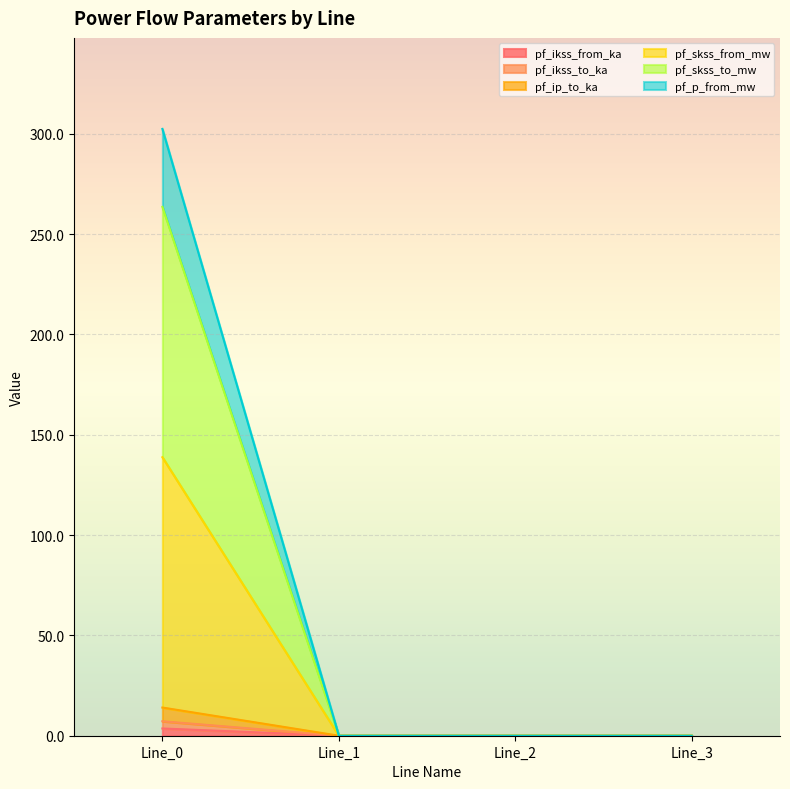

What is the difference between the maximum and minimum values in the pf_ikss_from_ka series?

14.0